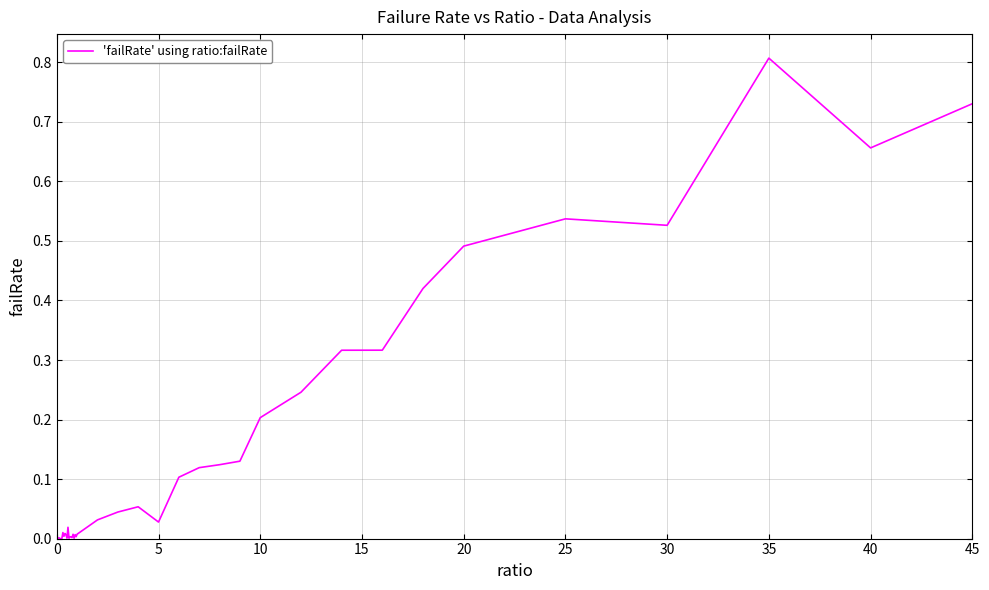

What is the greatest value displayed?

0.8